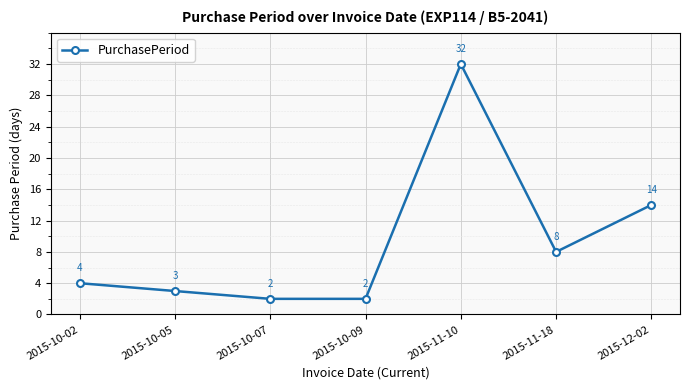

Reading right to left, extract all data points from this chart.

14	8	32	2	2	3	4